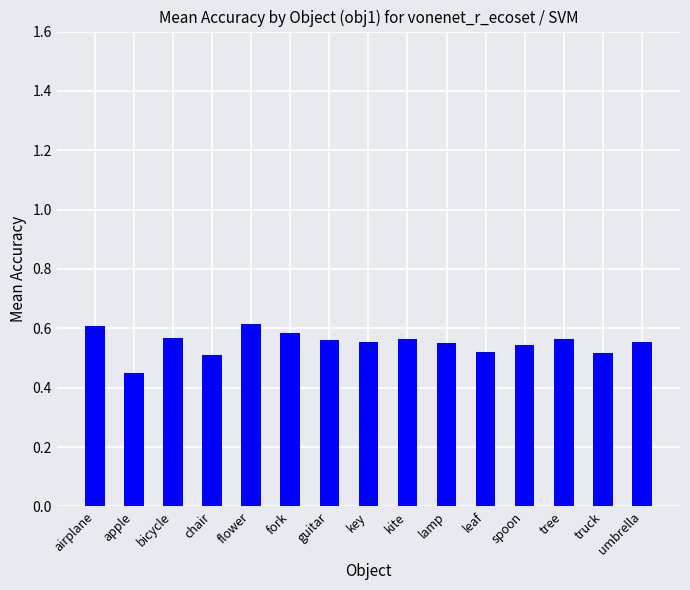

What is the sum of all values?

8.3